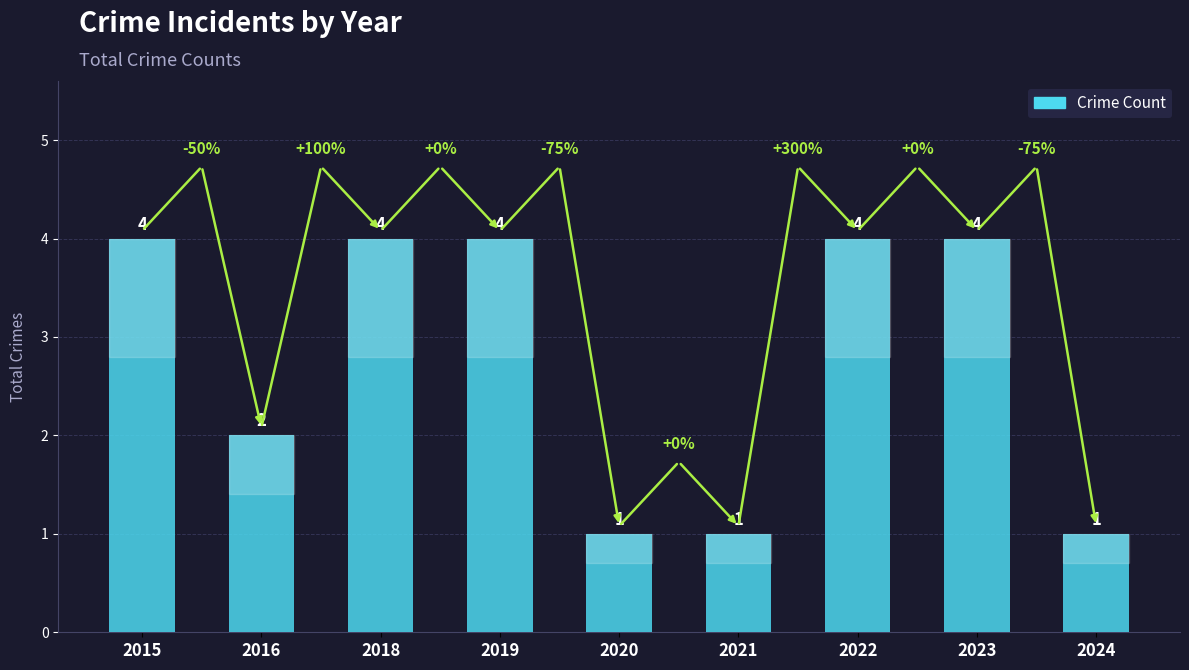

What is the maximum value shown in the chart?

4